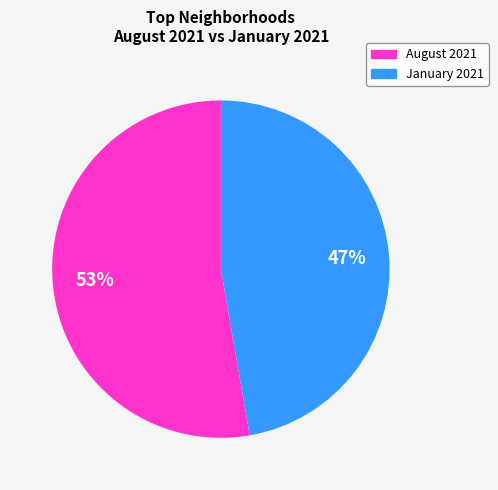

Is there a majority slice in this chart?

Yes